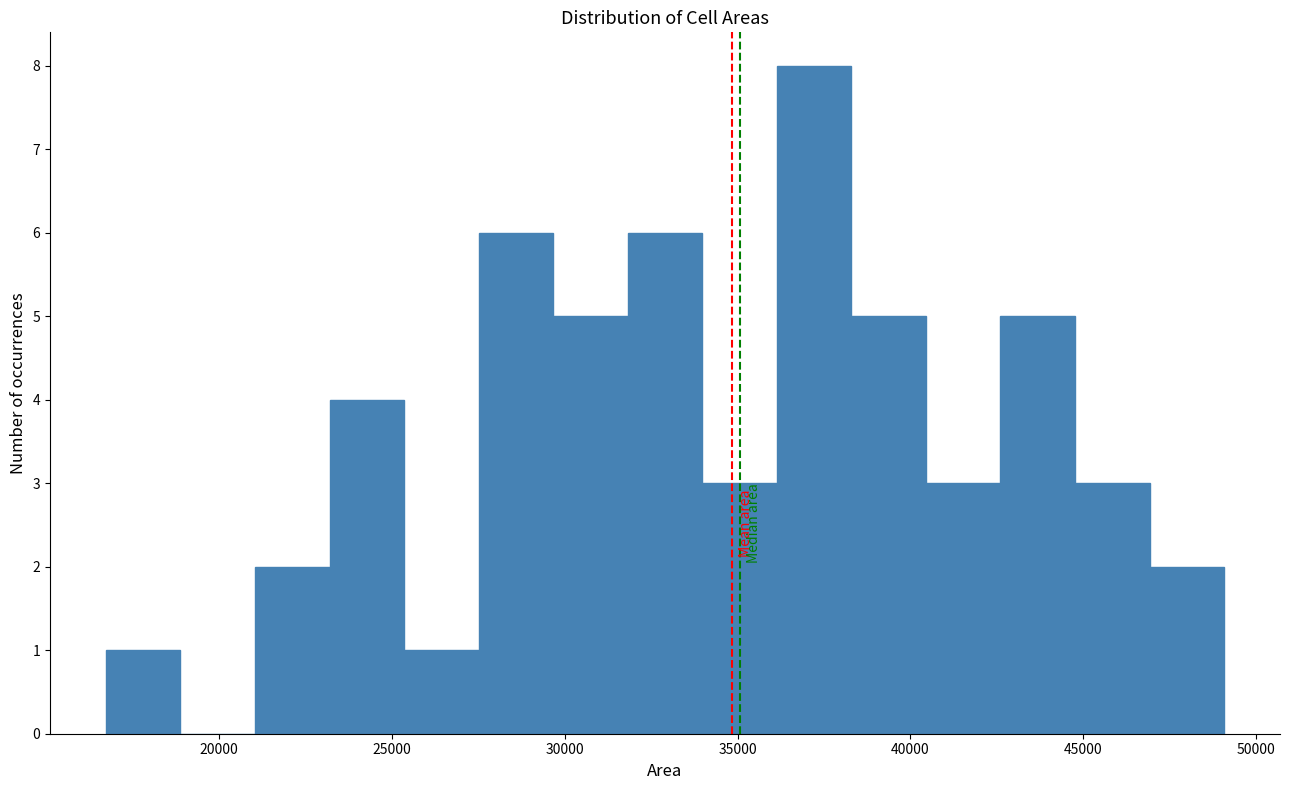

Reading left to right, transcribe this chart: for each bar, give the range it covers on the x-axis and its height. Neither the bar edges nor the heights are printed on the chart, so give them approximately, as read against the axes.

16500 to 19000: 1
19000 to 21000: 0
21000 to 23000: 2
23000 to 25500: 4
25500 to 27500: 1
27500 to 29500: 6
29500 to 32000: 5
32000 to 34000: 6
34000 to 36000: 3
36000 to 38500: 8
38500 to 40500: 5
40500 to 42500: 3
42500 to 45000: 5
45000 to 47000: 3
47000 to 49000: 2